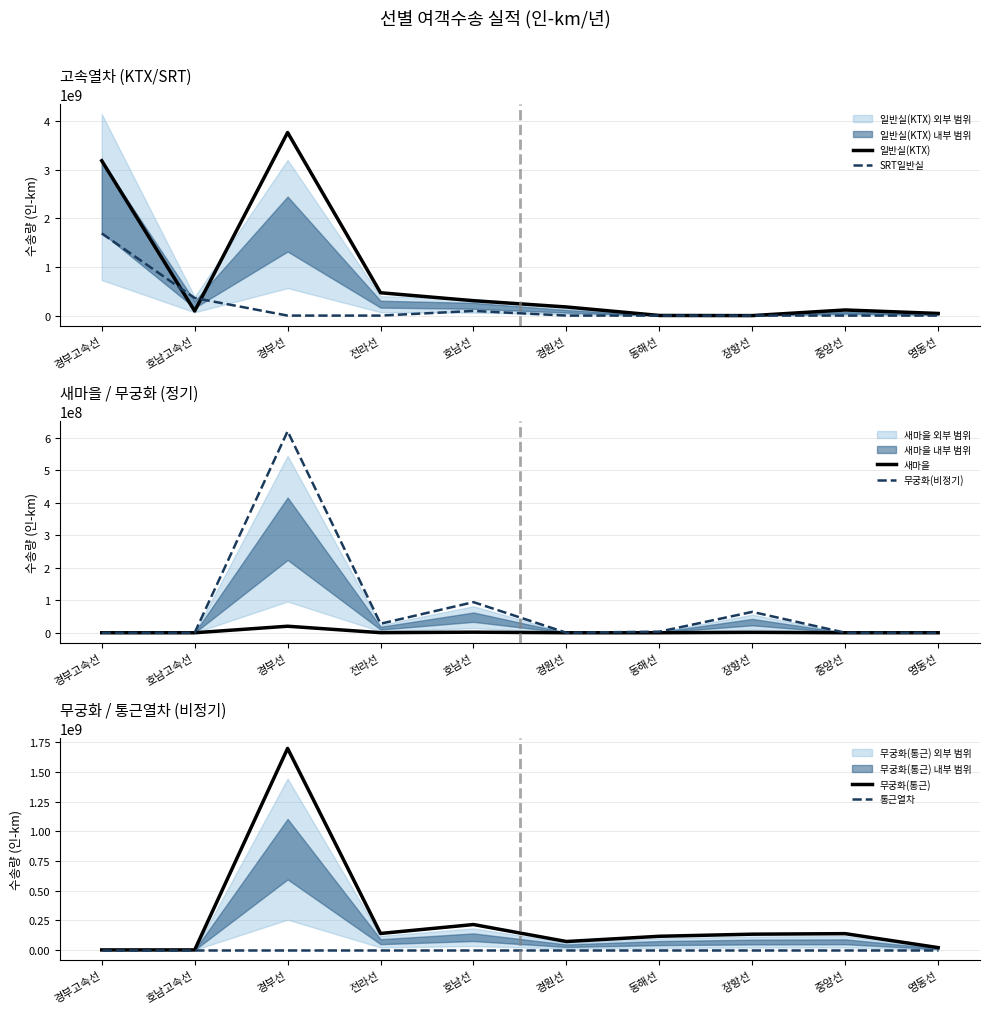

At how many categories does at least one series exceed 559922601?

2